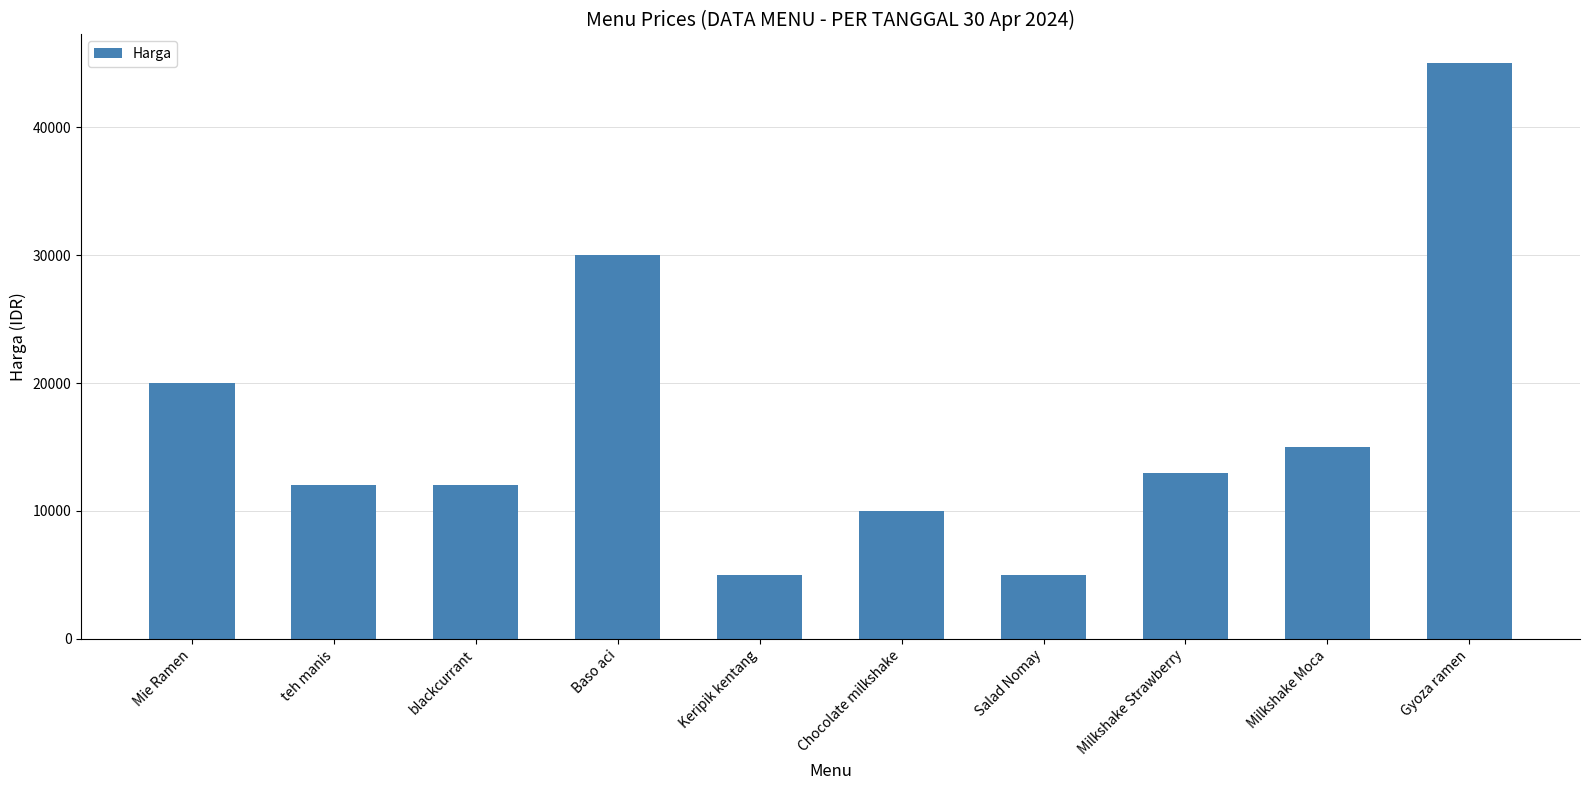

What is the value of the 1st bar from the left?

20000